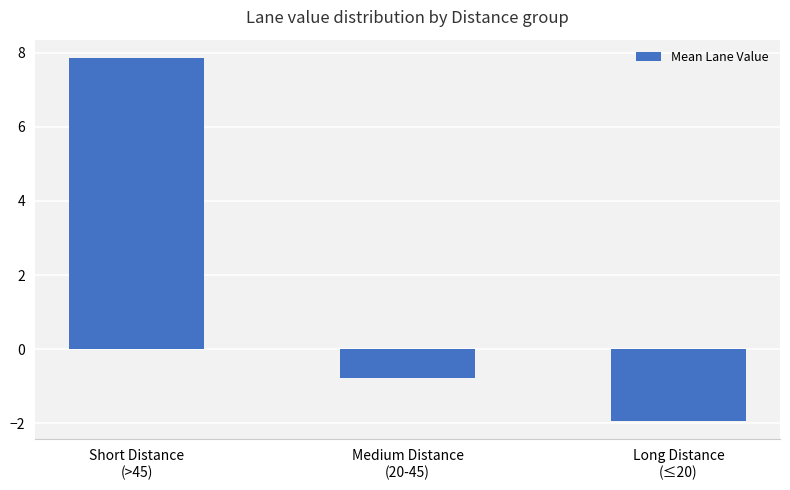

What is the difference between the maximum and minimum values?

9.8